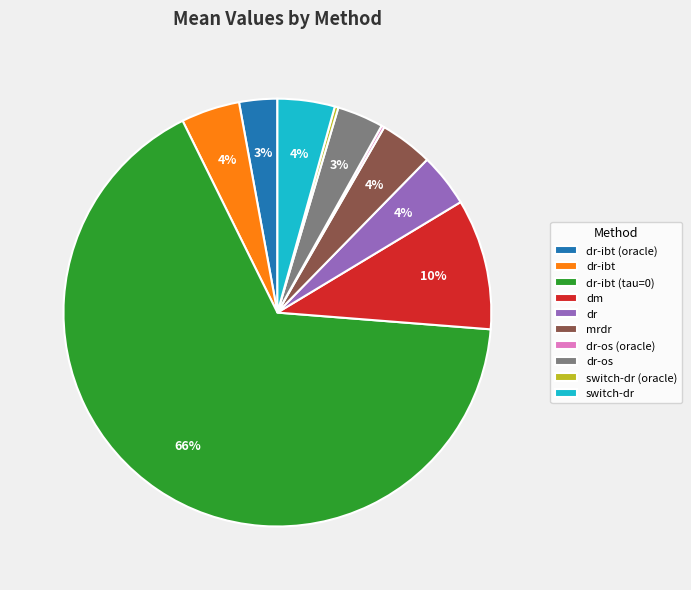

The switch-dr slice represents 4% of the pie. True or false?

True